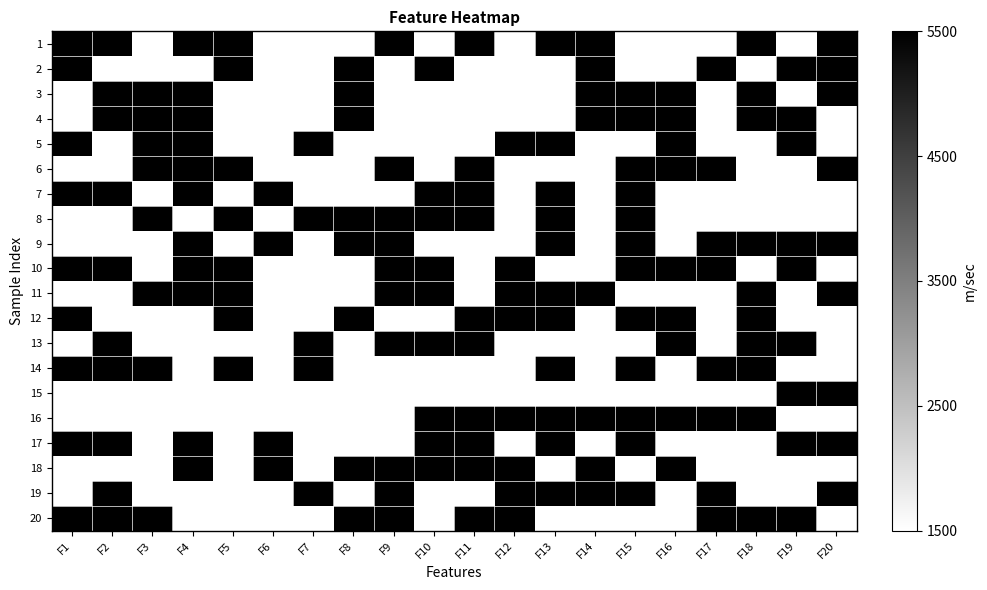

Which series has the largest total across all categories?

10